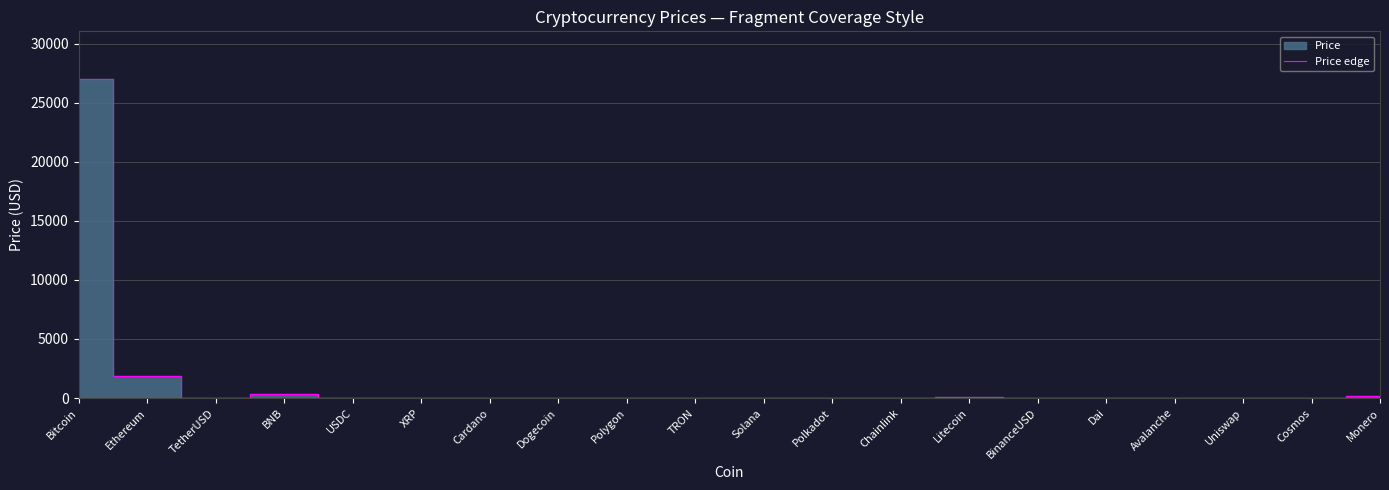

How many points are lower than both their immediate neighbors (excluding endpoints)?

6